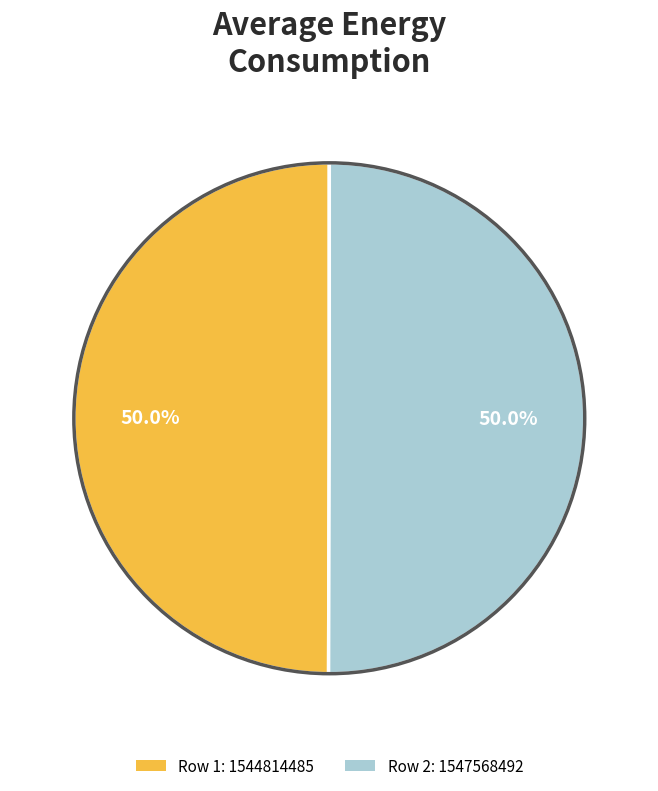

Rank the categories by value from lowest to highest.

1544814485, 1547568492